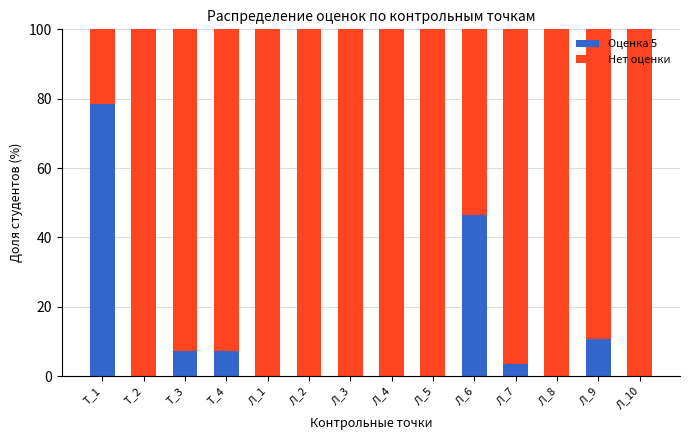

Is it true that Оценка 5 equals 0.0 at Т_2?

True